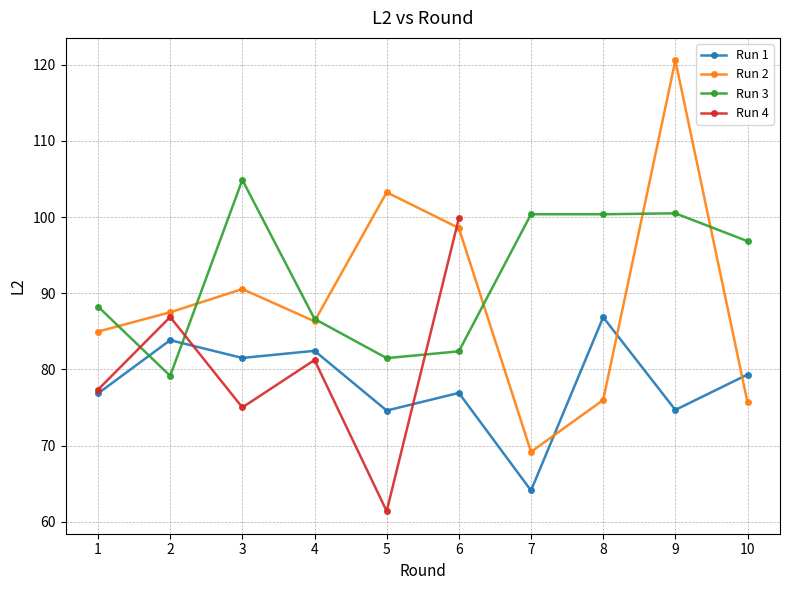

Is the value of Run 3 at 9 greater than the value of Run 1 at 2?

Yes